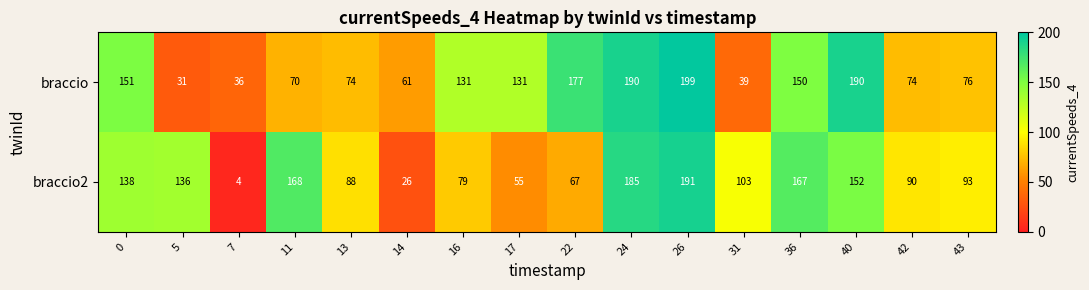

What is the difference between the maximum and minimum values in the braccio series?

168